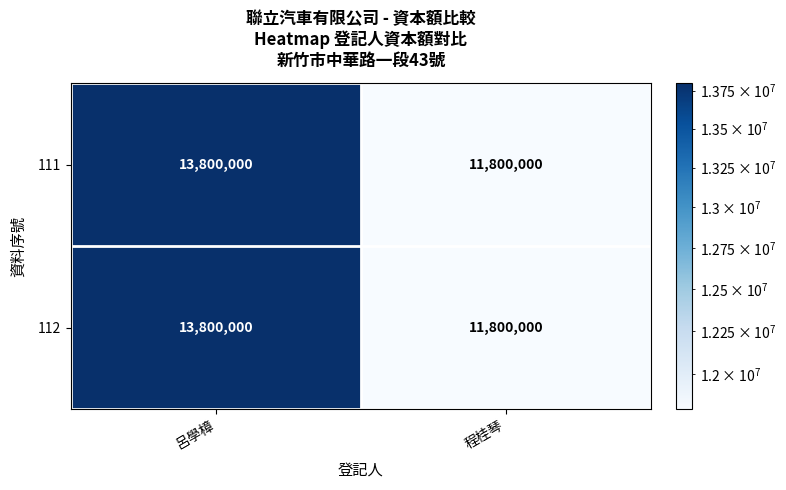

What is the total value across all series at 程桂琴?

23600000